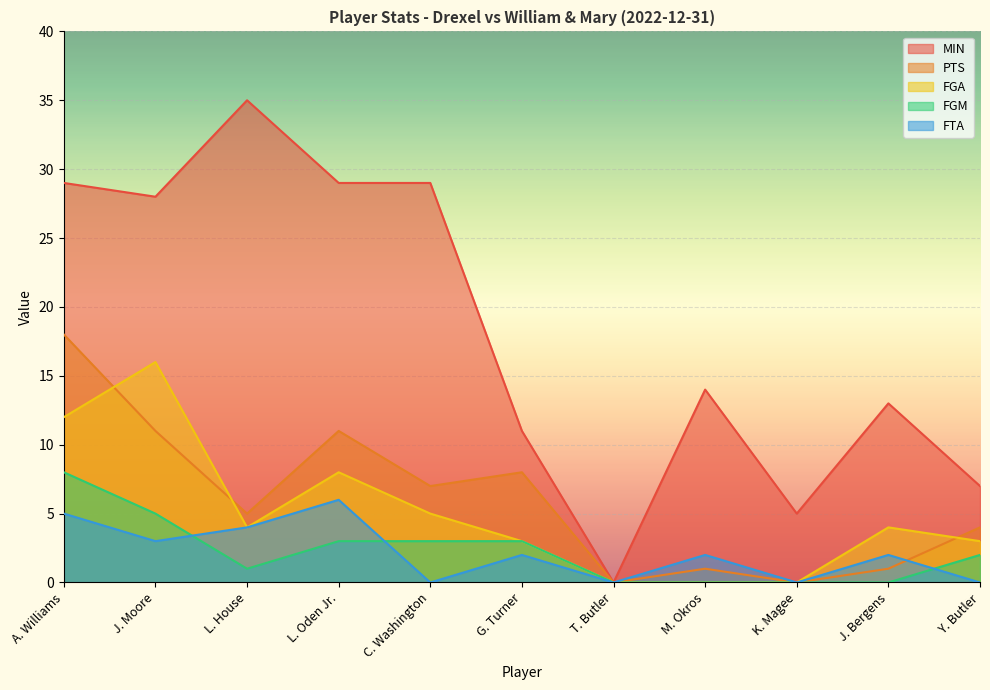

Reading right to left, list all the values displayed in this chart.

MIN: 7	13	5	14	0	11	29	29	35	28	29
PTS: 4	1	0	1	0	8	7	11	5	11	18
FGA: 3	4	0	0	0	3	5	8	4	16	12
FGM: 2	0	0	0	0	3	3	3	1	5	8
FTA: 0	2	0	2	0	2	0	6	4	3	5